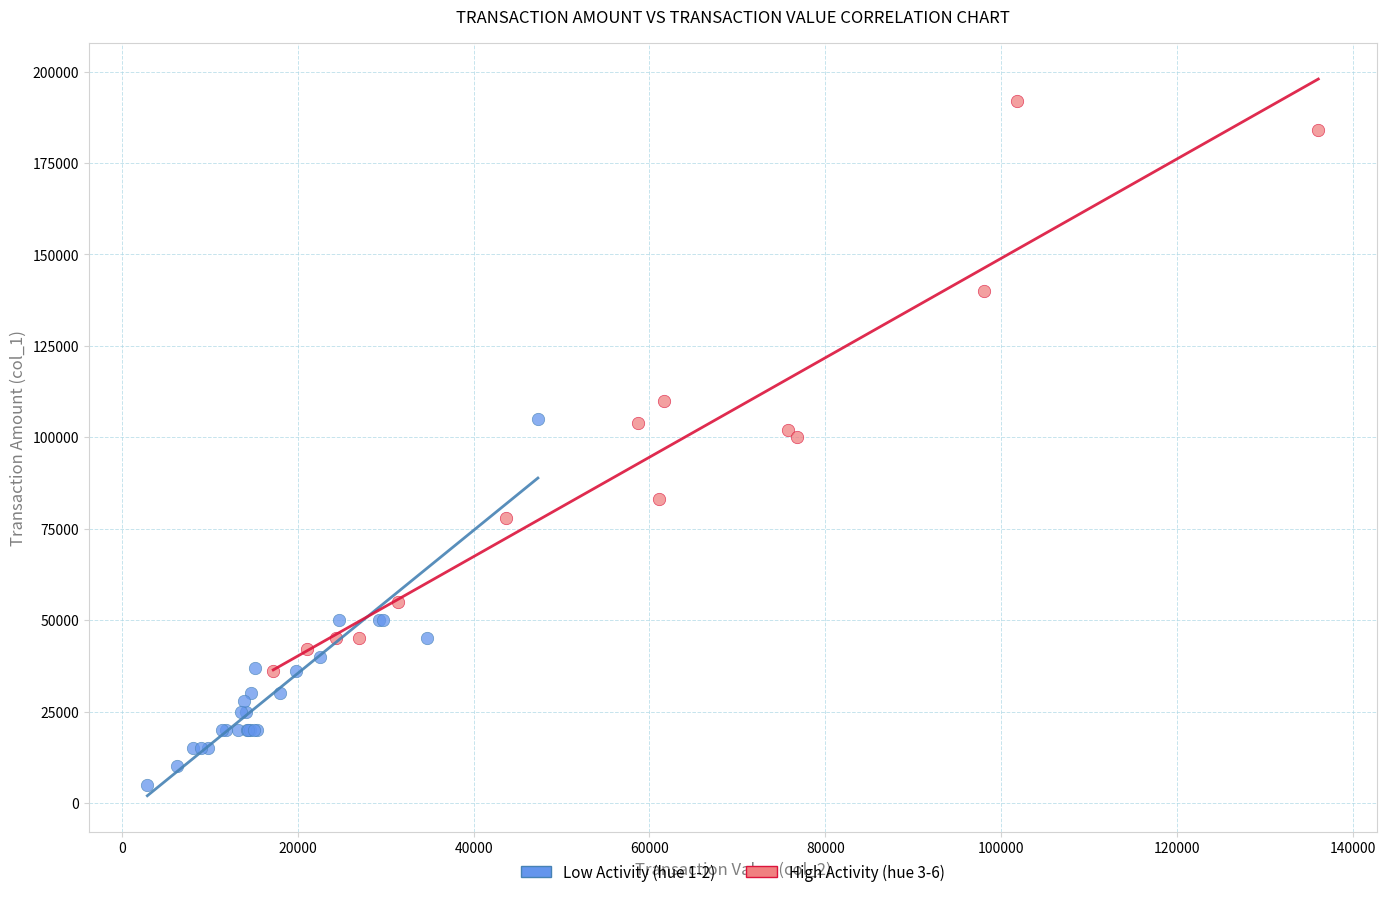

What are all the series names shown in the legend?

Low Activity (hue 1-2), High Activity (hue 3-6)